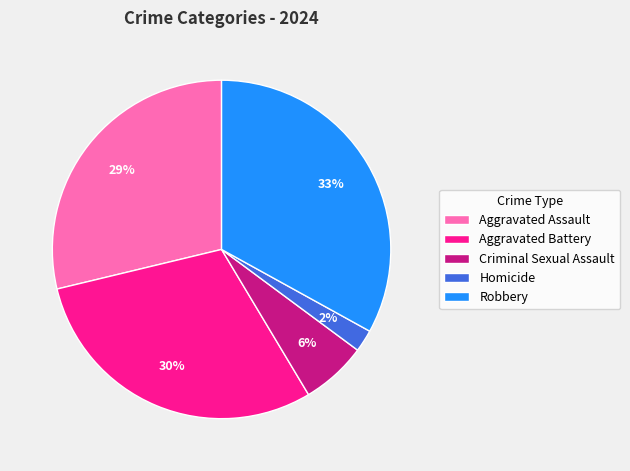

To the nearest percent, what is the average slice percentage?

20%